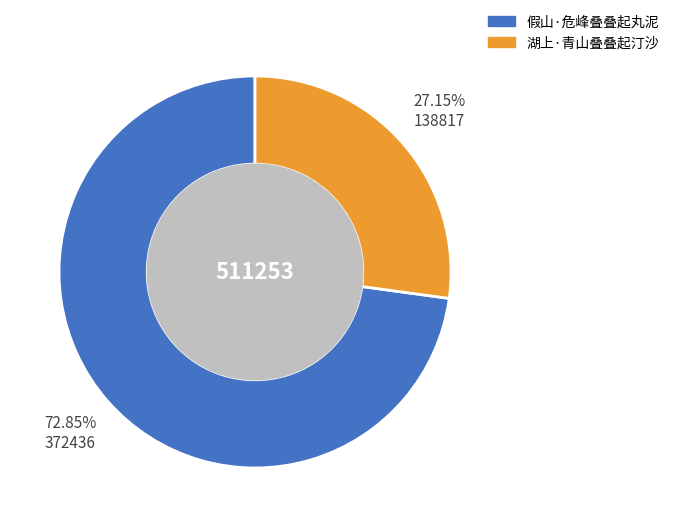

What is the smallest slice in the pie chart?

湖上·青山叠叠起汀沙